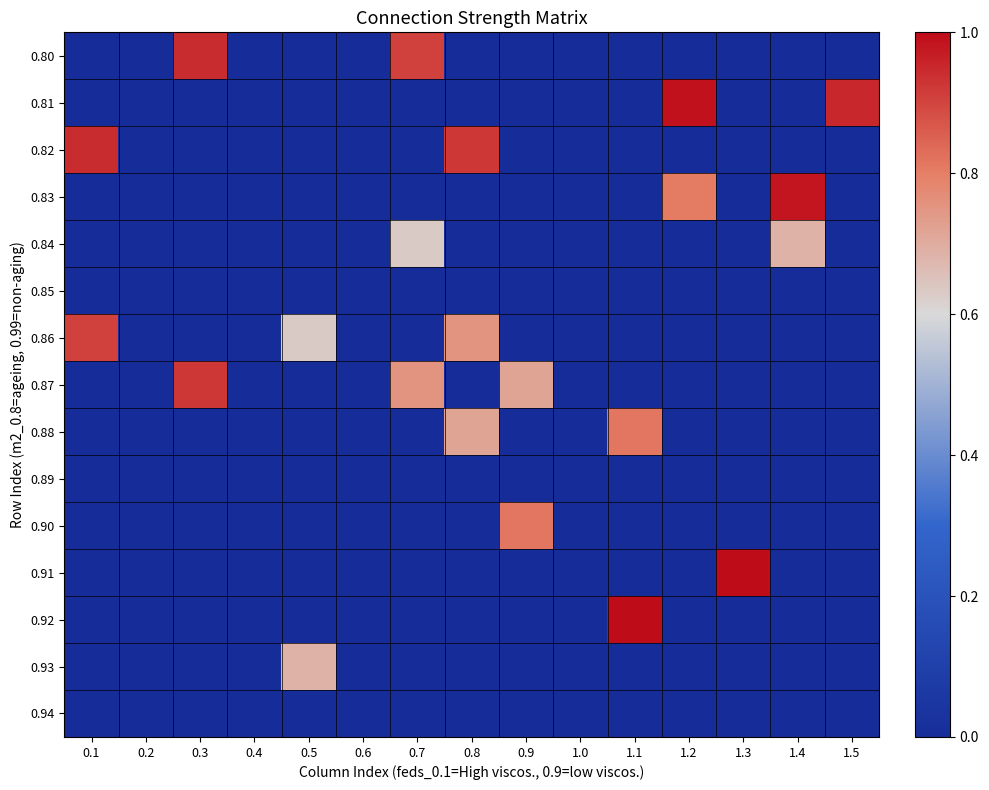

Which series has the largest total across all categories?

0.87